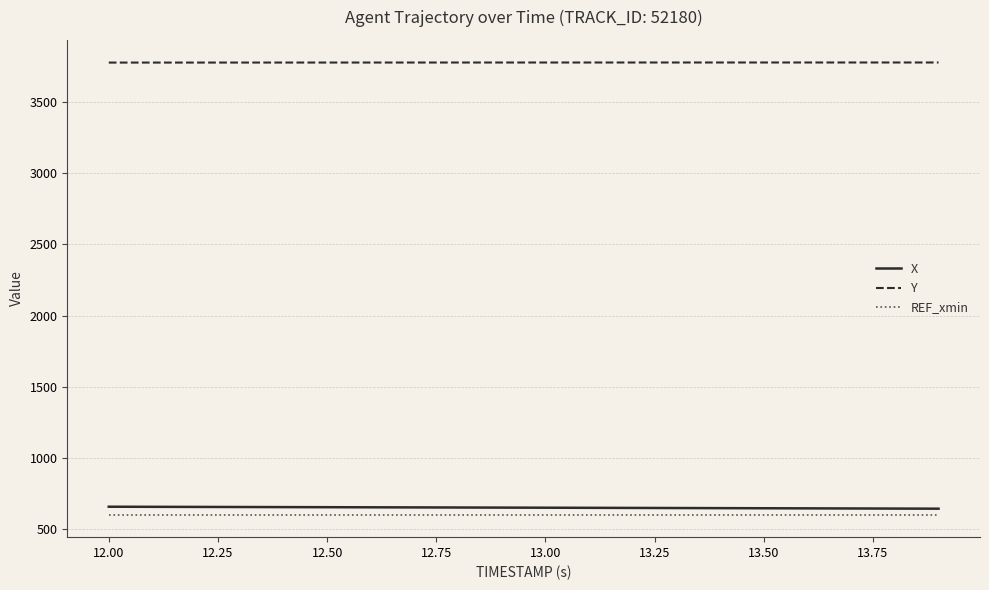

What is the greatest value displayed?

3776.7